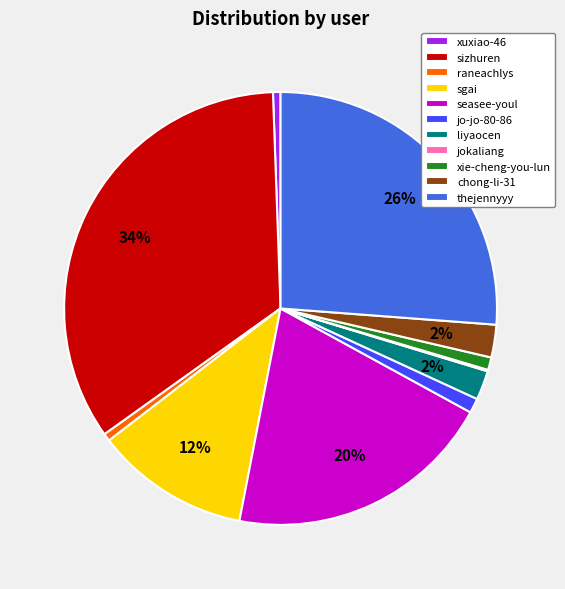

To the nearest percent, what is the combined percentage of liyaocen and seasee-youl?

22%